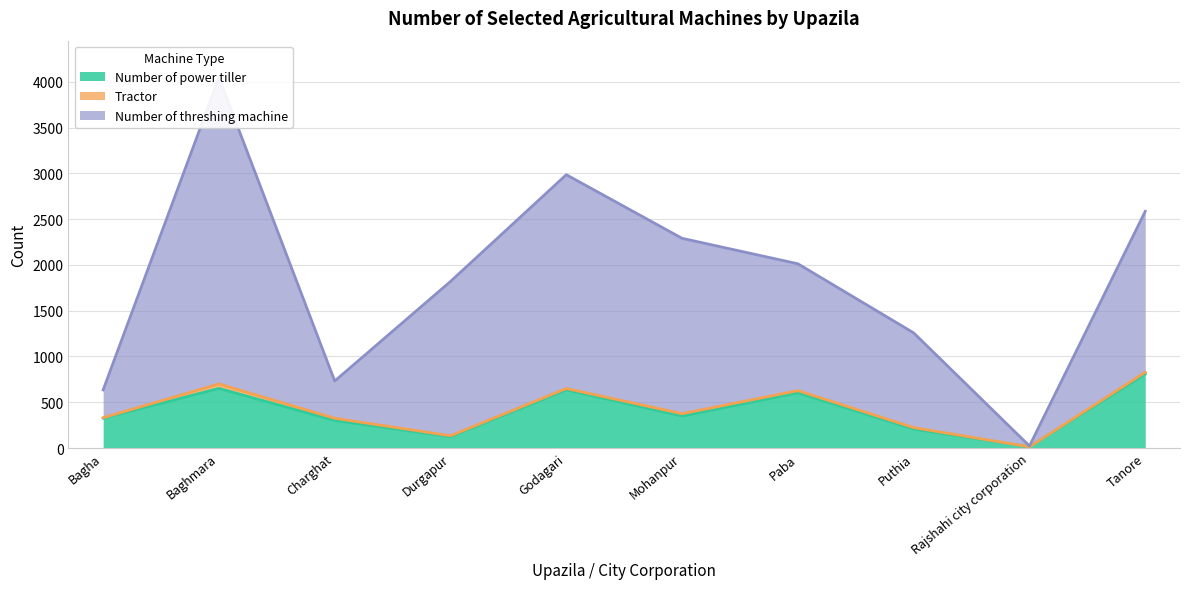

At which category is the sum across all series the highest?

Baghmara